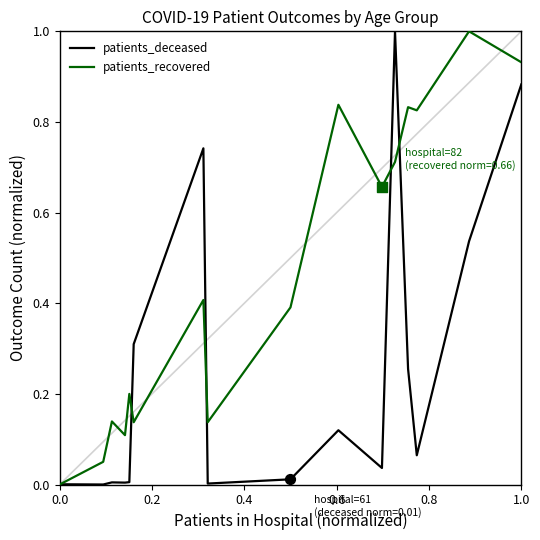

What are all the series names shown in the legend?

patients_deceased, patients_recovered